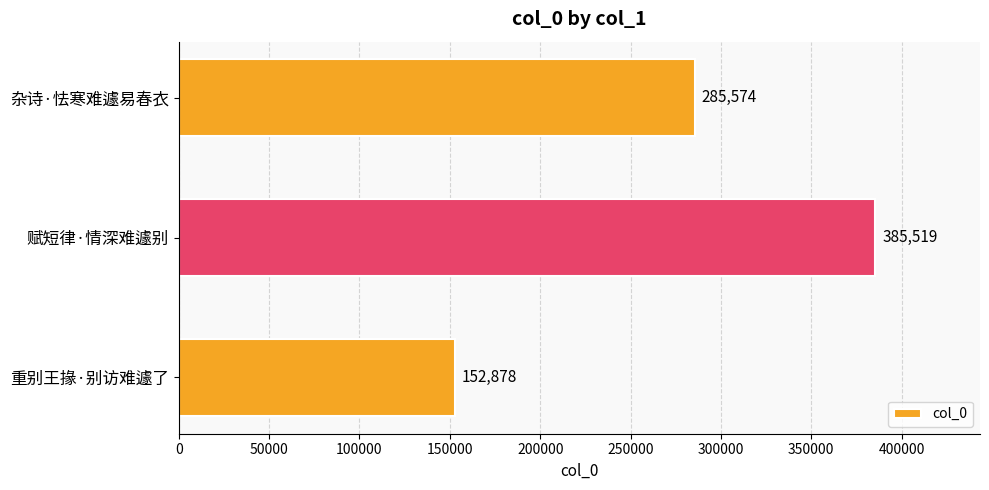

Count the number of categories in the chart.

3